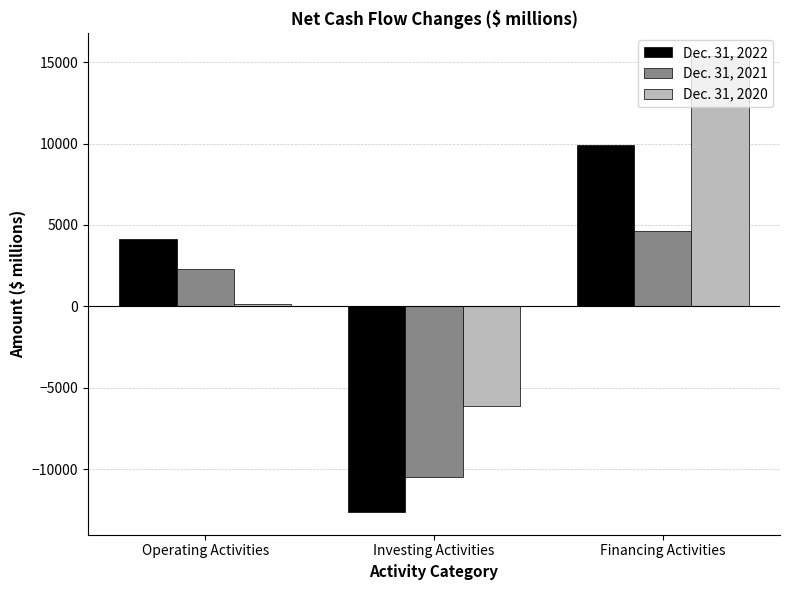

What is the total value across all series at Financing Activities?

29915